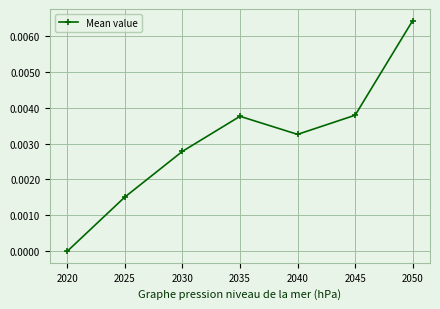

The chart shows a value of 0.0 at 2050. True or false?

True